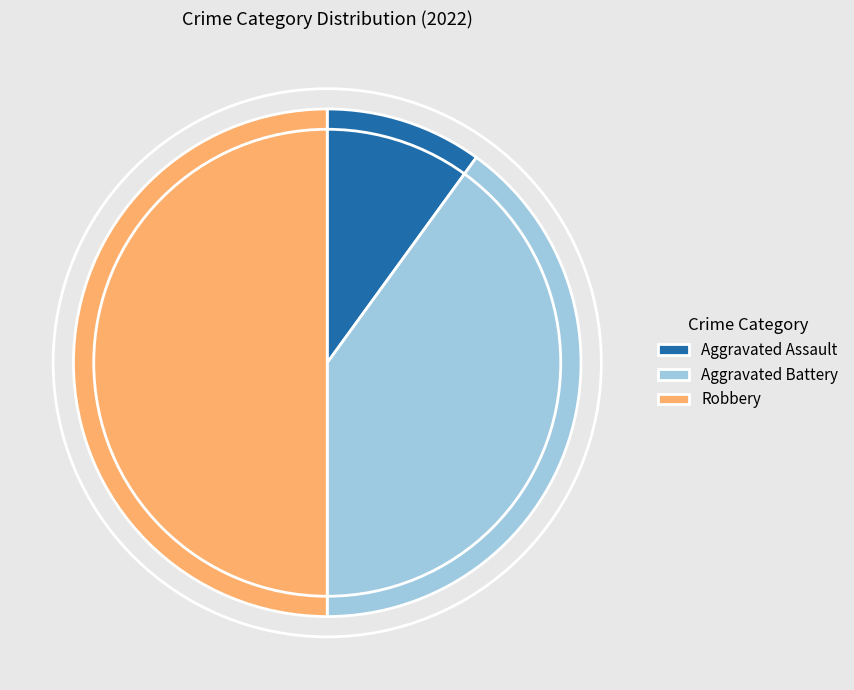

Which slice is the largest?

Robbery